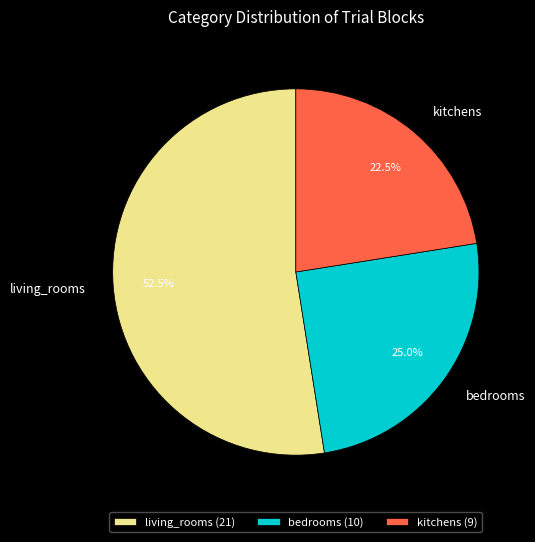

Does any single category account for the majority?

Yes